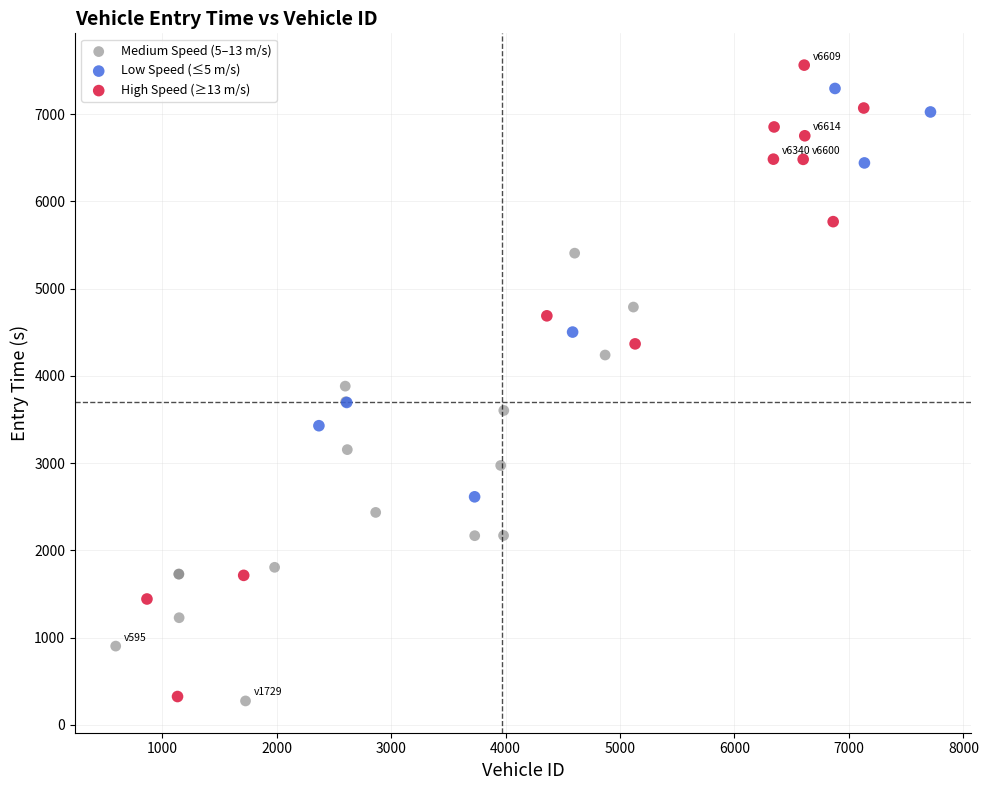

Which series has the largest Y range (max minus min)?

High Speed (≥13 m/s)